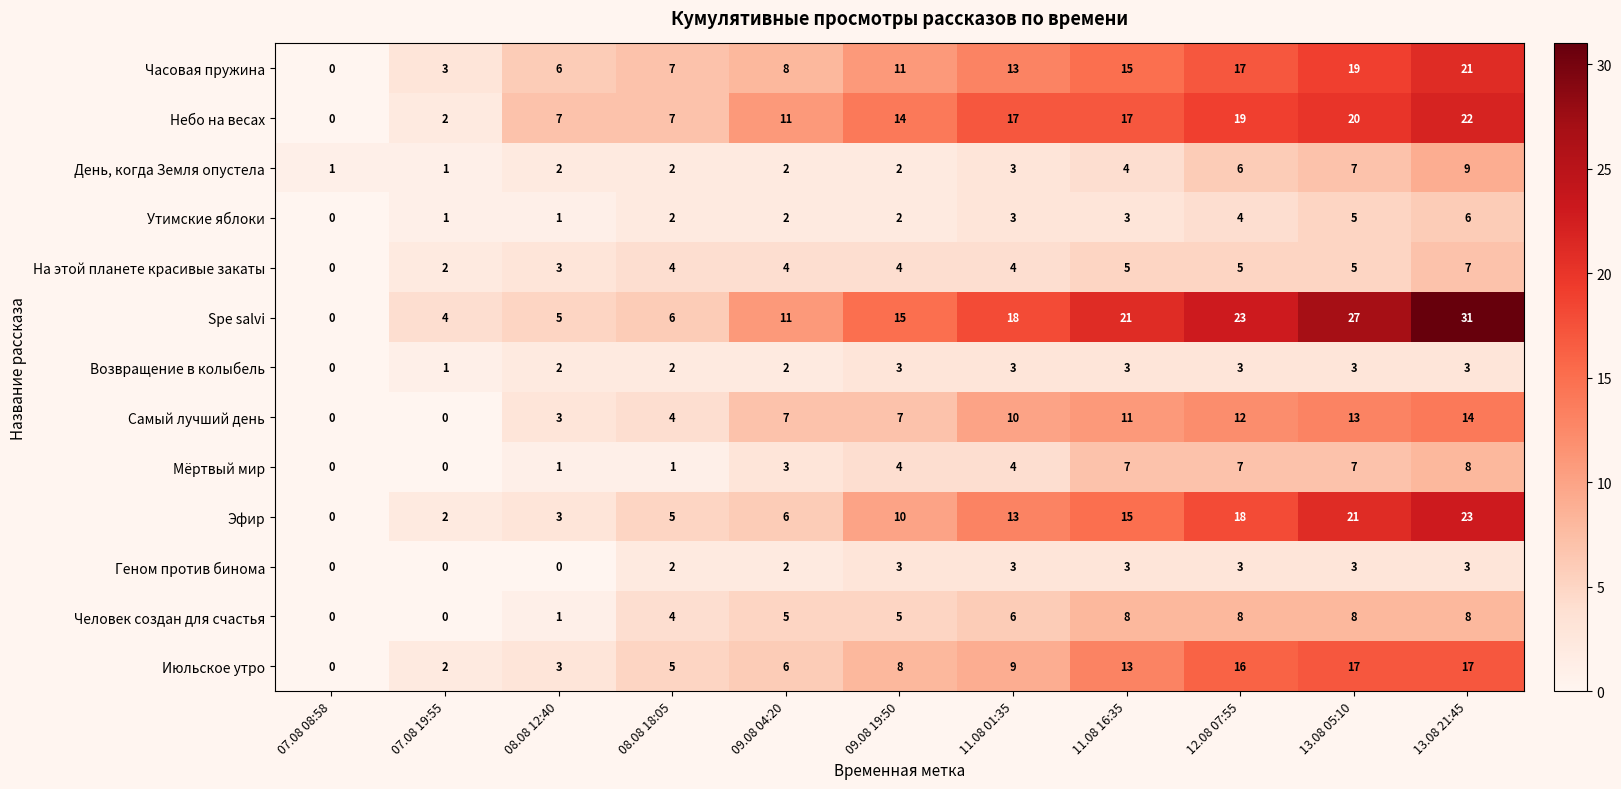

What is the spread (max minus min) of values at 07.08 08:58?

1